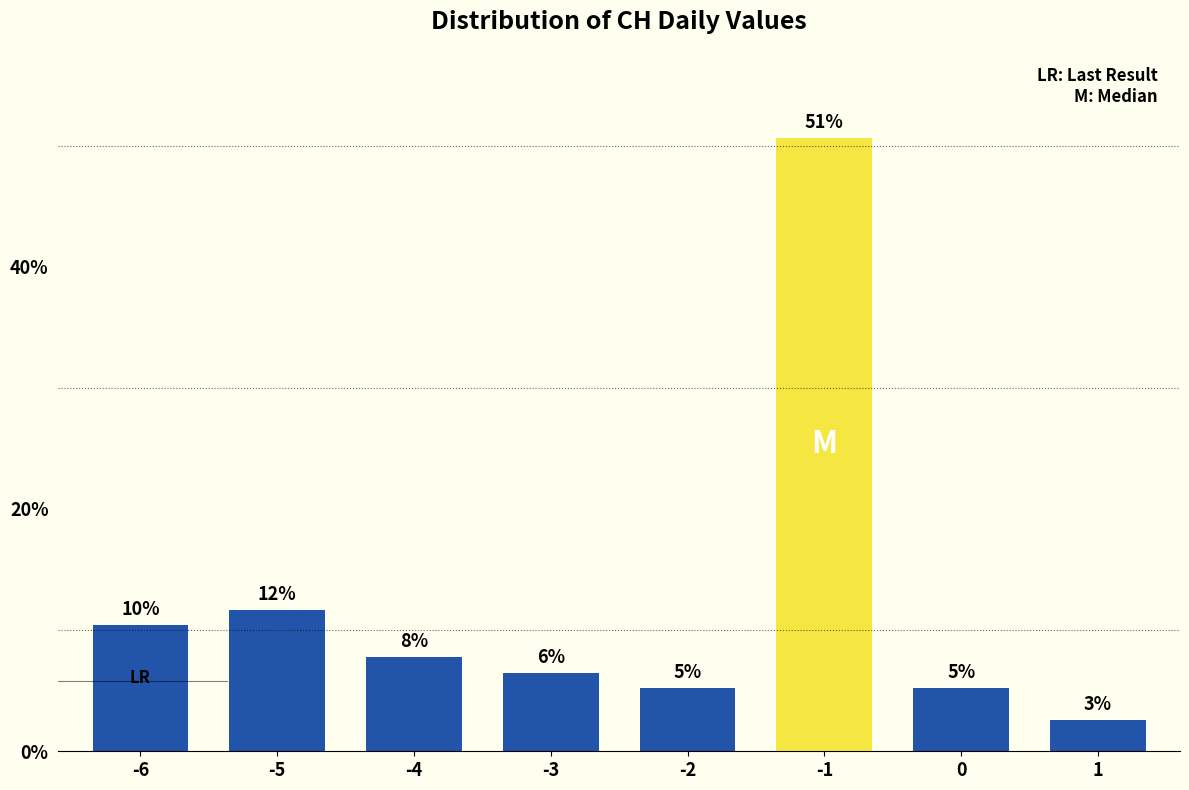

Are the bars horizontal?

No